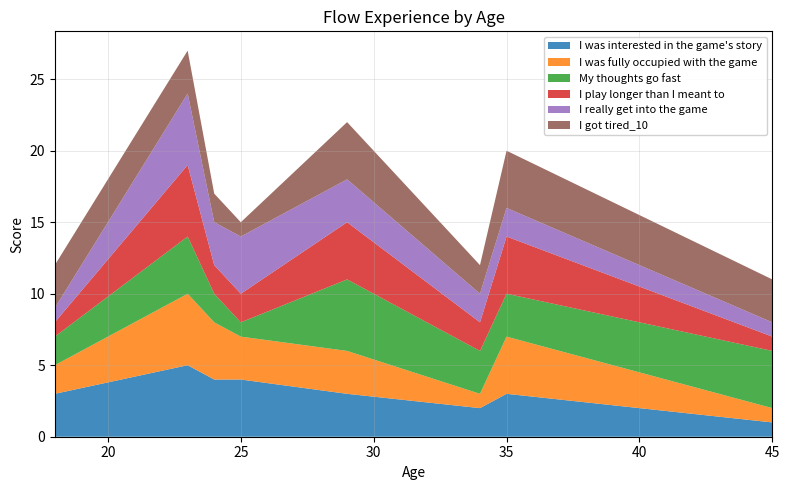

Reading left to right, list all the values displayed in this chart.

I was interested in the game's story: 3	5	4	4	3	2	3	1
I was fully occupied with the game: 2	5	4	3	3	1	4	1
My thoughts go fast: 2	4	2	1	5	3	3	4
I play longer than I meant to: 1	5	2	2	4	2	4	1
I really get into the game: 1	5	3	4	3	2	2	1
I got tired_10: 3	3	2	1	4	2	4	3